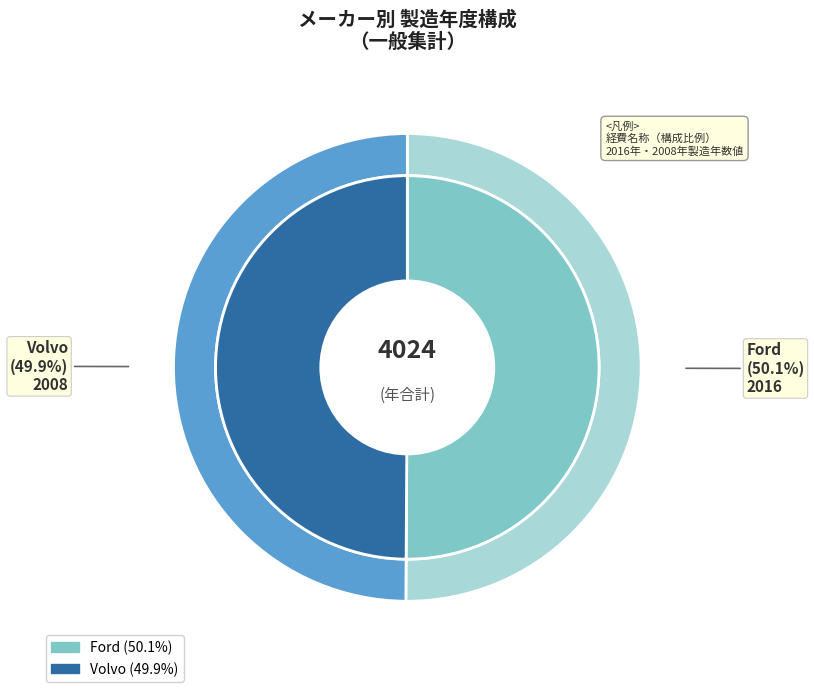

What is the majority slice?

Ford